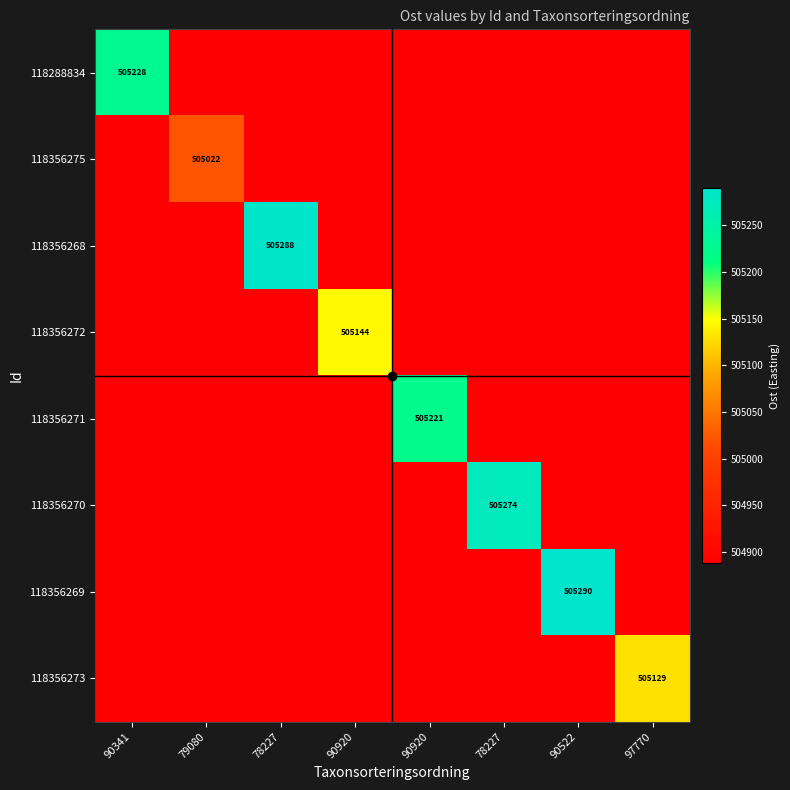

Count the number of data series in this chart.

8